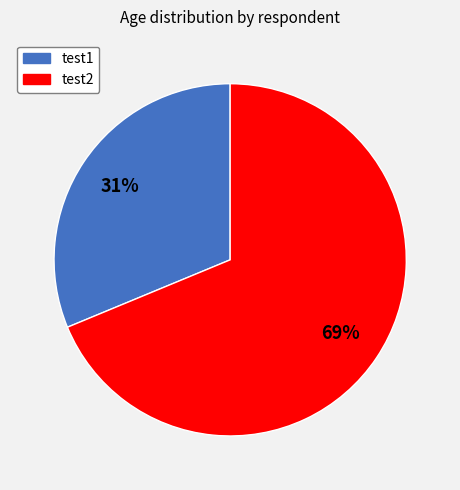

Rank the categories by value from highest to lowest.

test2, test1